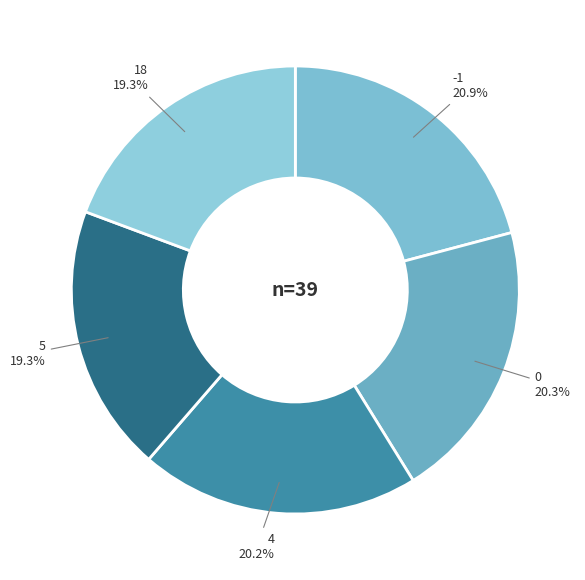

How many slices are in this pie chart?

5